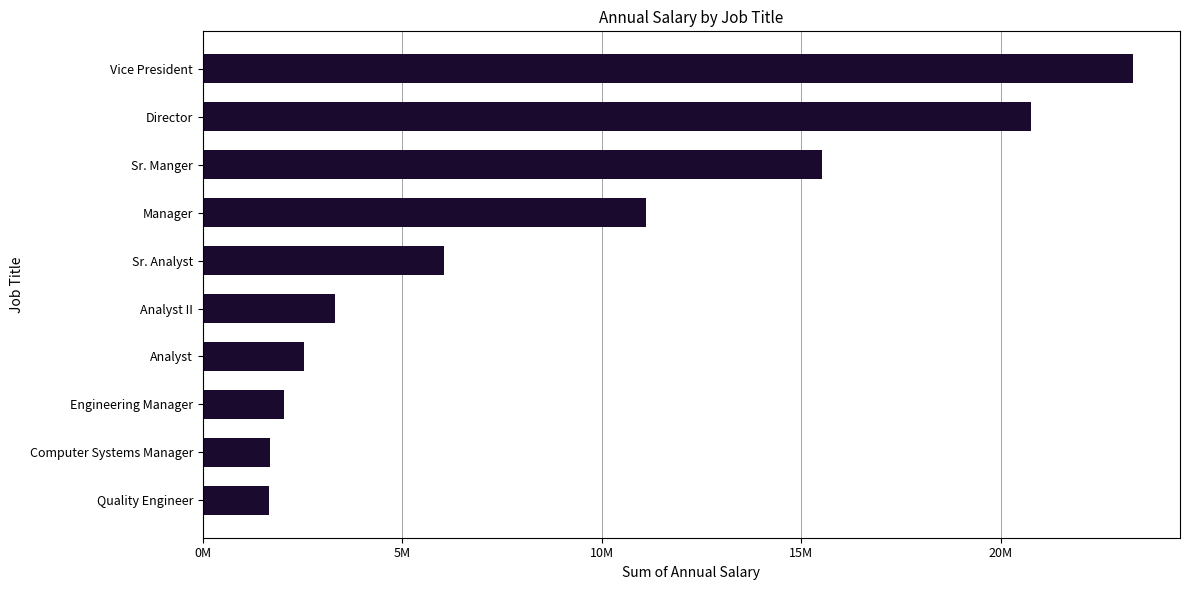

Are the bars horizontal?

Yes